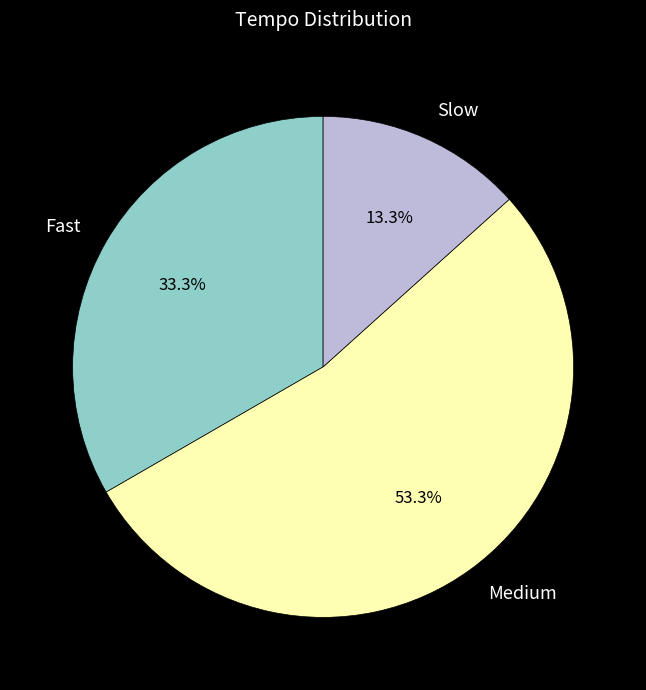

Is there any slice that represents more than half of the pie?

Yes